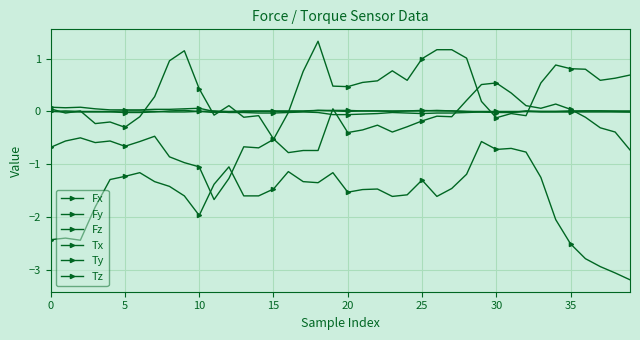

True or false: Tx and Tz intersect in this chart.

True